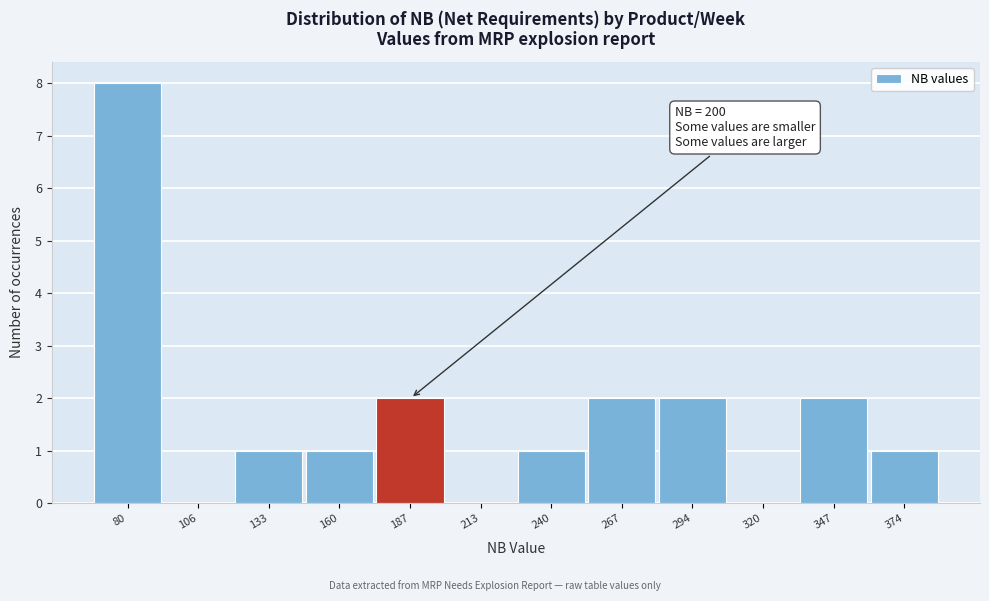

Reading left to right, extract all data points from this chart.

80=8	106=0	133=1	160=1	187=2	213=0	240=1	267=2	294=2	320=0	347=2	374=1